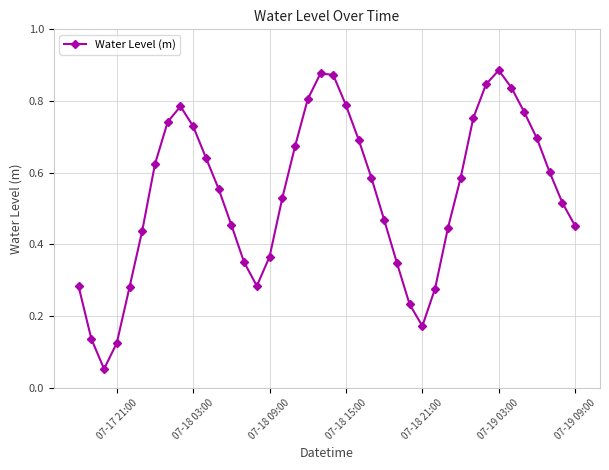

Count the number of data series in this chart.

1